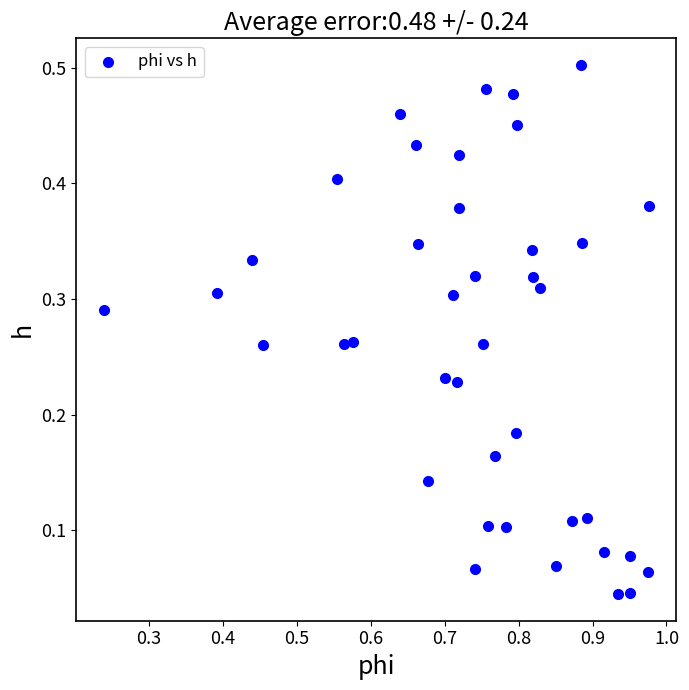

What is the range of X values (max minus min)?

0.7